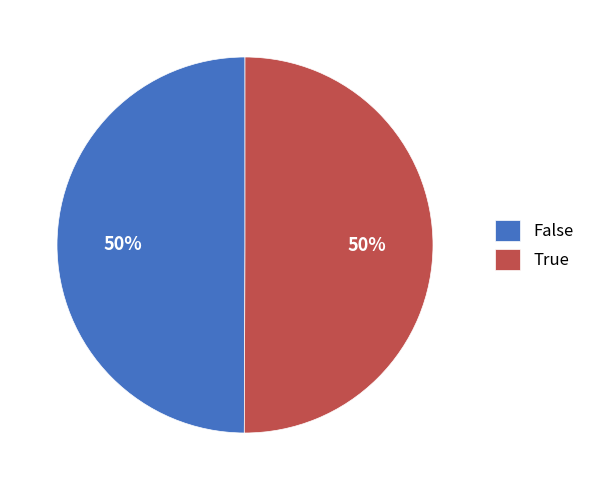

Count the number of slices in the pie.

2